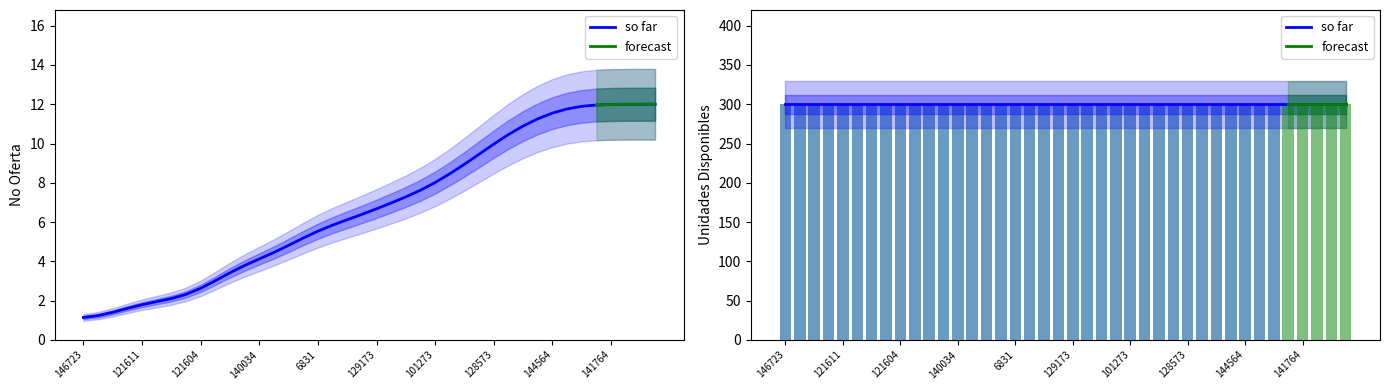

Rank the categories by value from highest to lowest.

136924, 131736, 132187, 141764, 141763, 141766, 114147, 144564, 136925, 144297, 131734, 128573, 145709, 145712, 145711, 101273, 147015, 101226, 903994, 129173, 673959, 140033, 587353, 6831, 141897, 125470, 129175, 140034, 129174, 143088, 158823, 121604, 121603, 144164, 121601, 121611, 121599, 146727, 146724, 146723